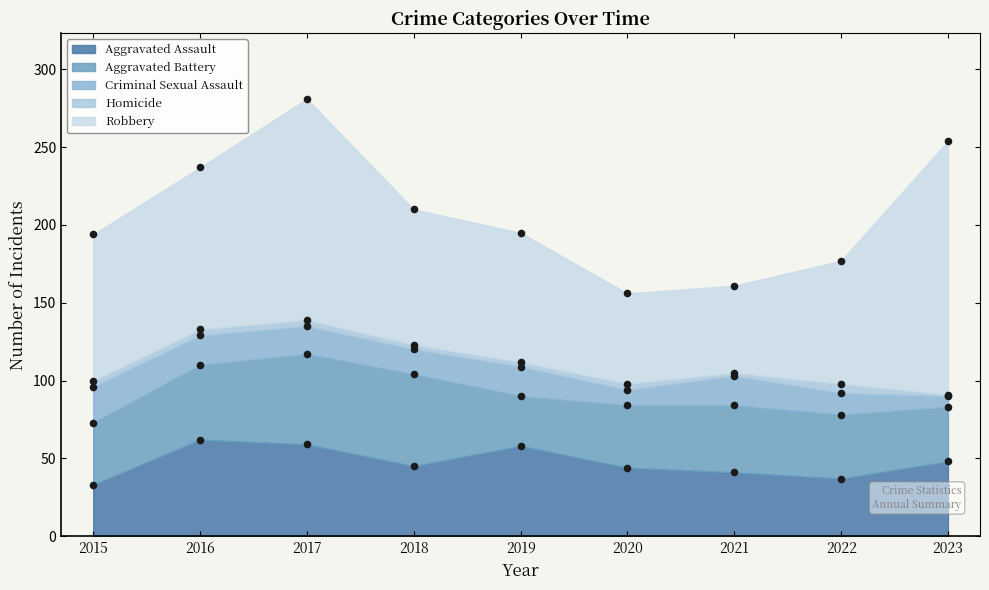

Which series has the widest spread of Y values?

Robbery